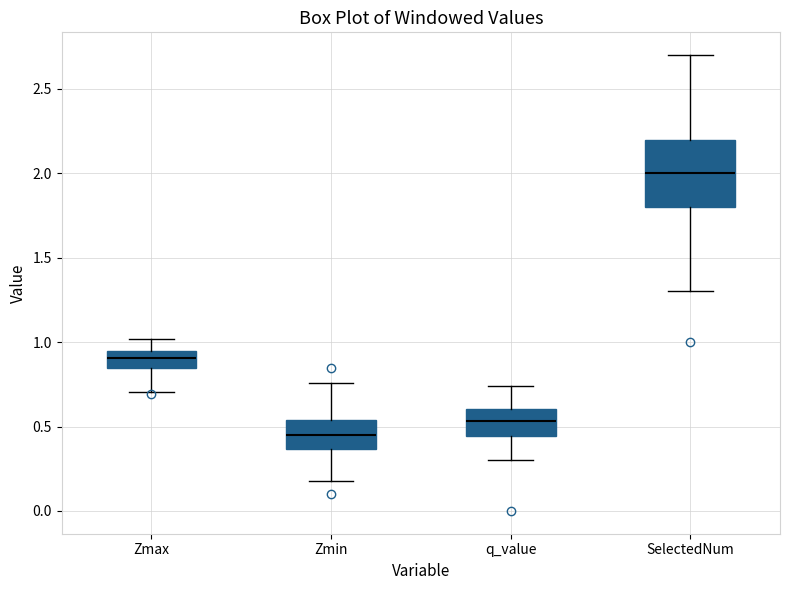

Reading left to right, read every box against the y-axis: the position of its median line, the range the box covers, and the ends of its whiskers. The values are not printed on the chart, so give them approximately, as read against the axis.

Zmax: median 0.90, box 0.85 to 0.95, whiskers 0.70 to 1.00
Zmin: median 0.45, box 0.35 to 0.55, whiskers 0.20 to 0.75
q_value: median 0.55, box 0.45 to 0.60, whiskers 0.30 to 0.75
SelectedNum: median 2.00, box 1.80 to 2.20, whiskers 1.30 to 2.70